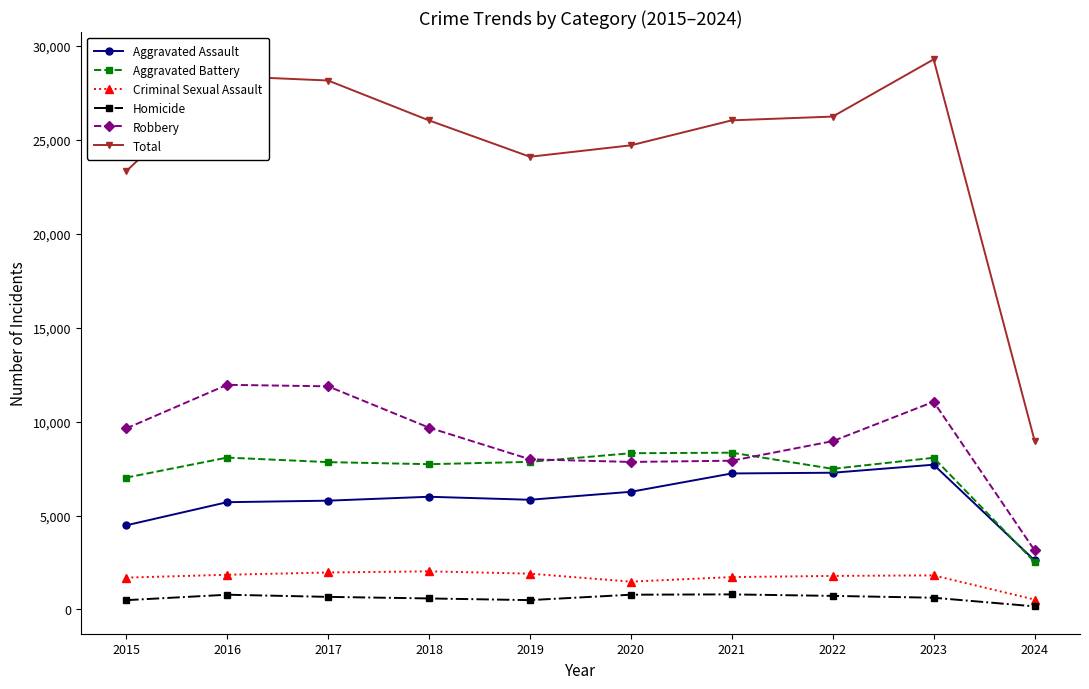

What is the maximum value for Homicide?

804